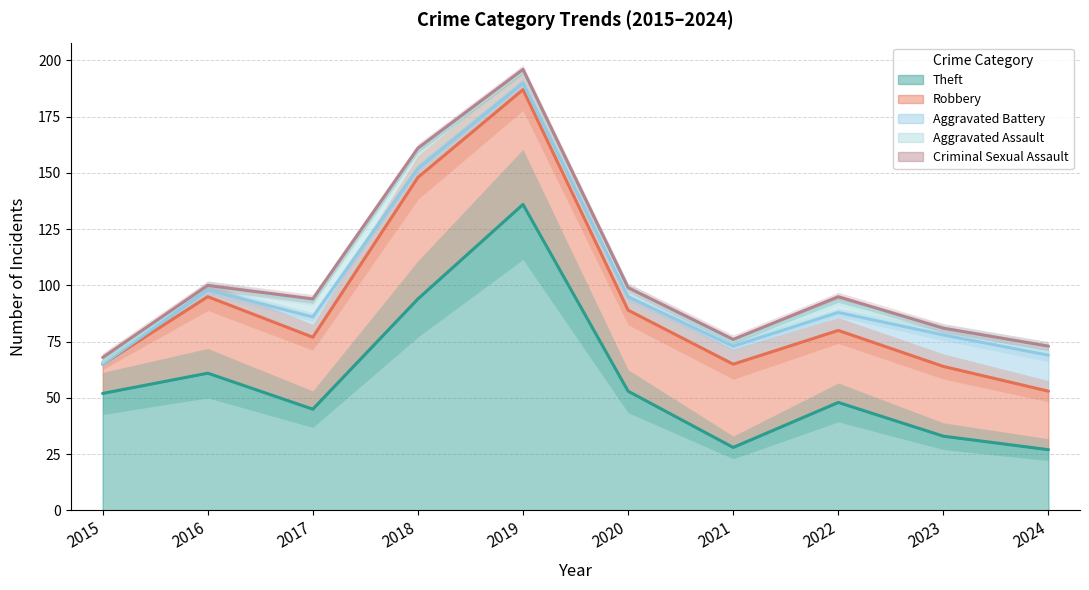

What is the value of the Aggravated Battery point at the 7th from the left?

8